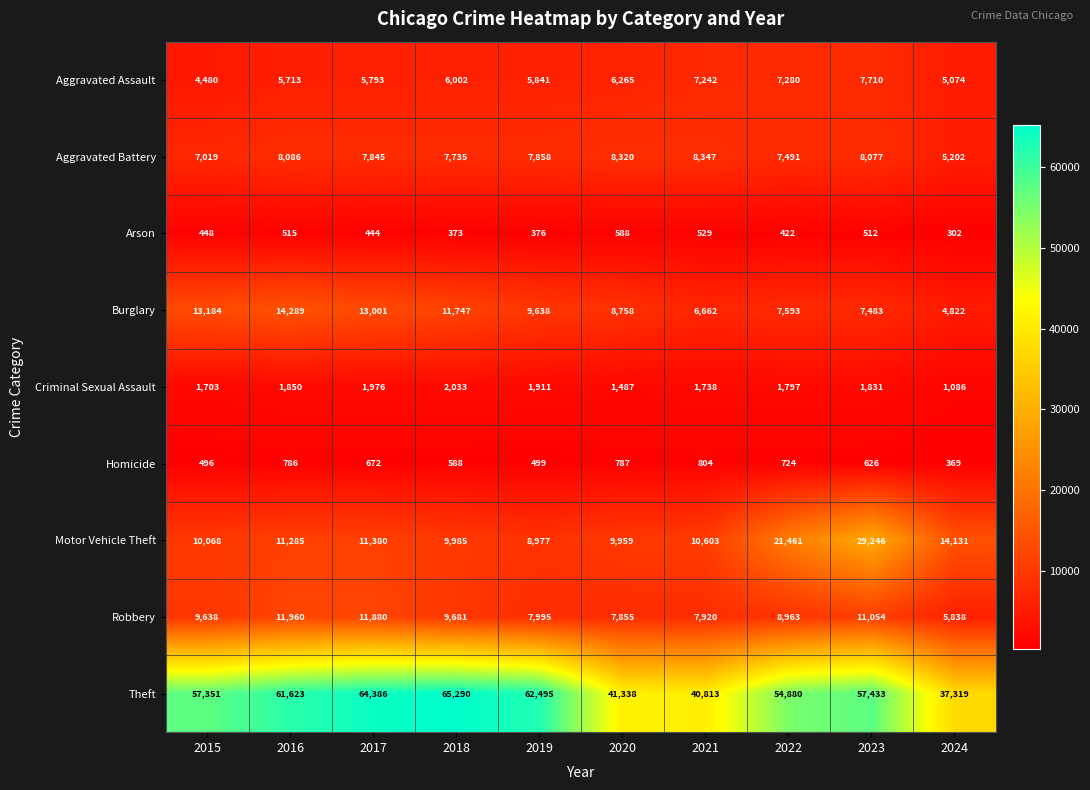

The value of Motor Vehicle Theft at 2019 is 3283. True or false?

False